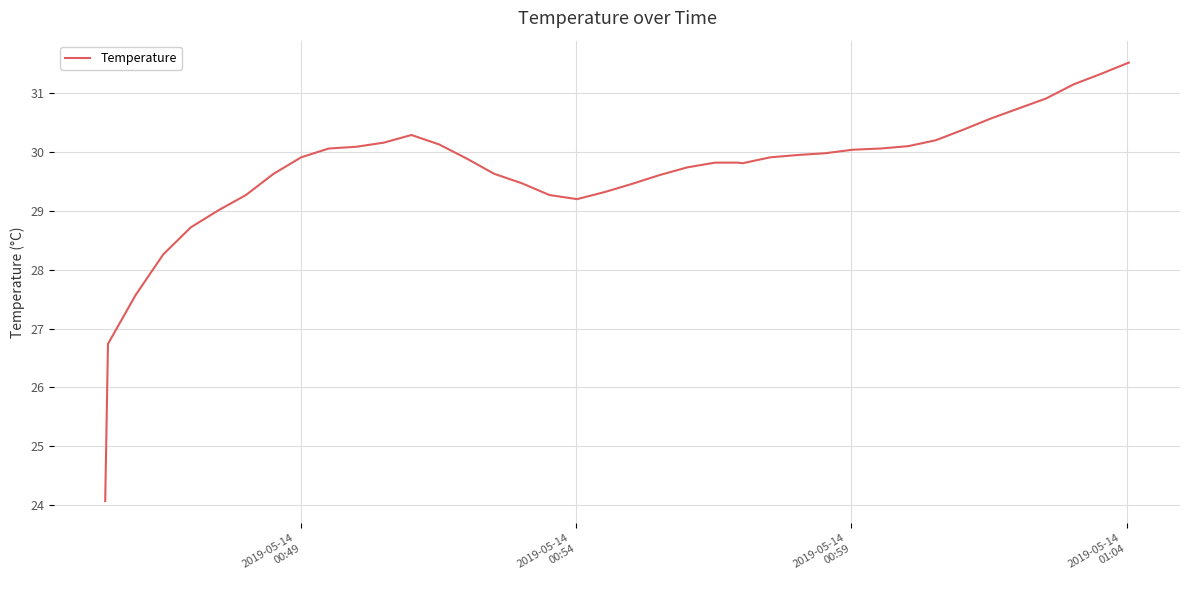

What is the maximum value shown in the chart?

31.5